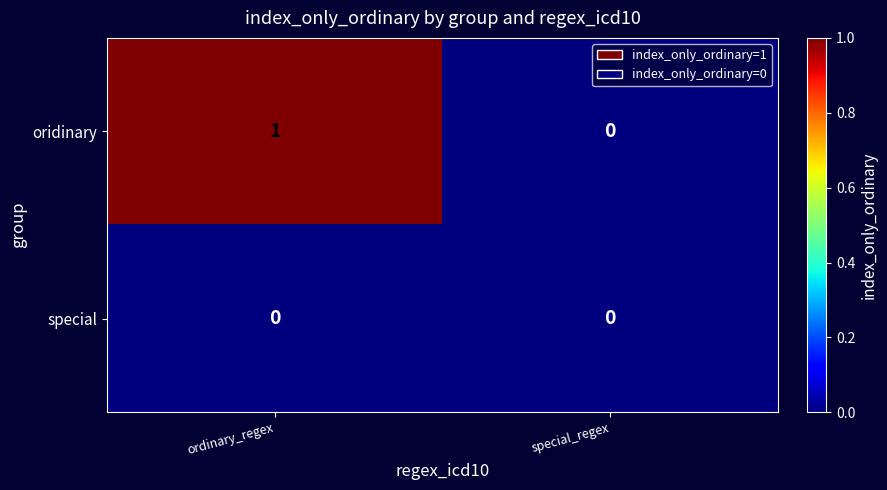

Which series has the largest range (max minus min)?

oridinary